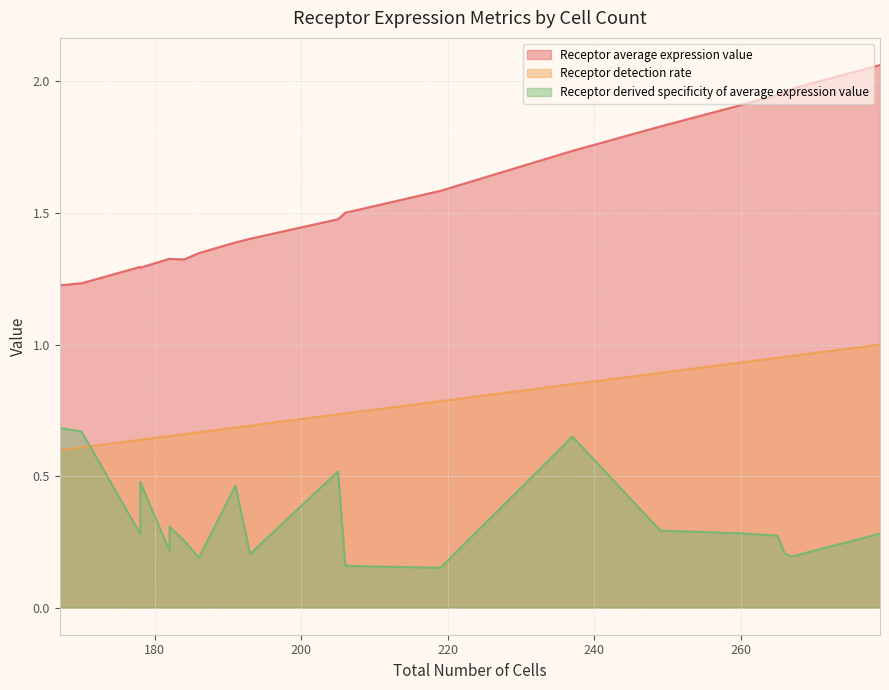

Rank the series by their average value, from highest to lowest.

Receptor average expression value, Receptor detection rate, Receptor derived specificity of average expression value